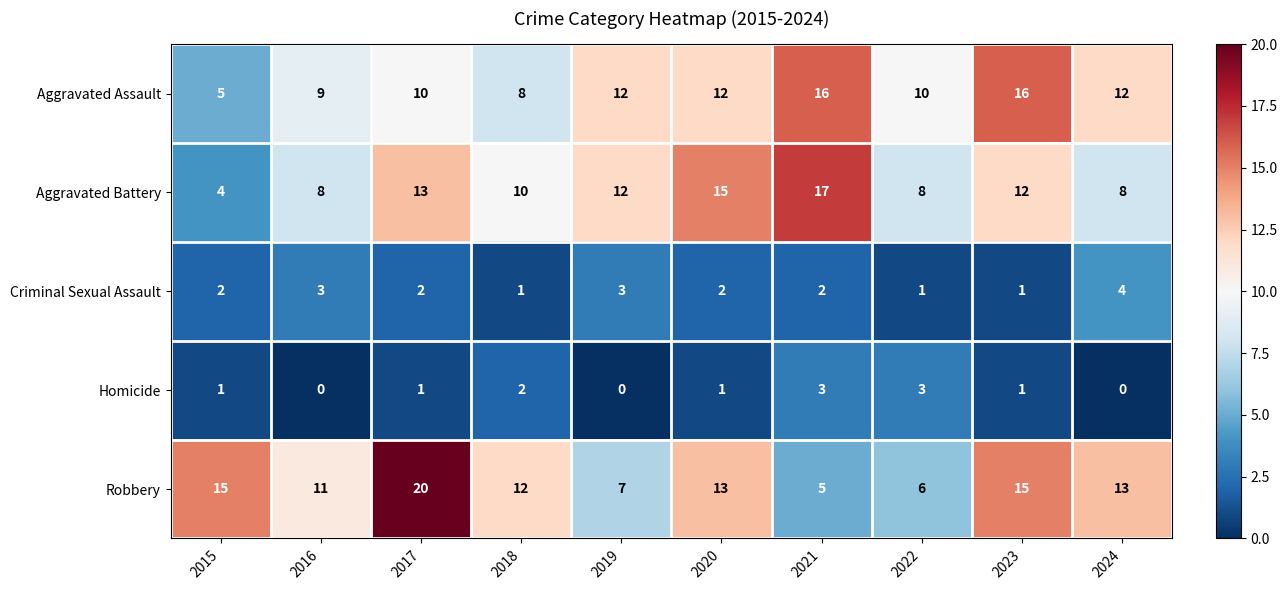

Between 2015 and 2023, which series saw the biggest shift?

Aggravated Assault